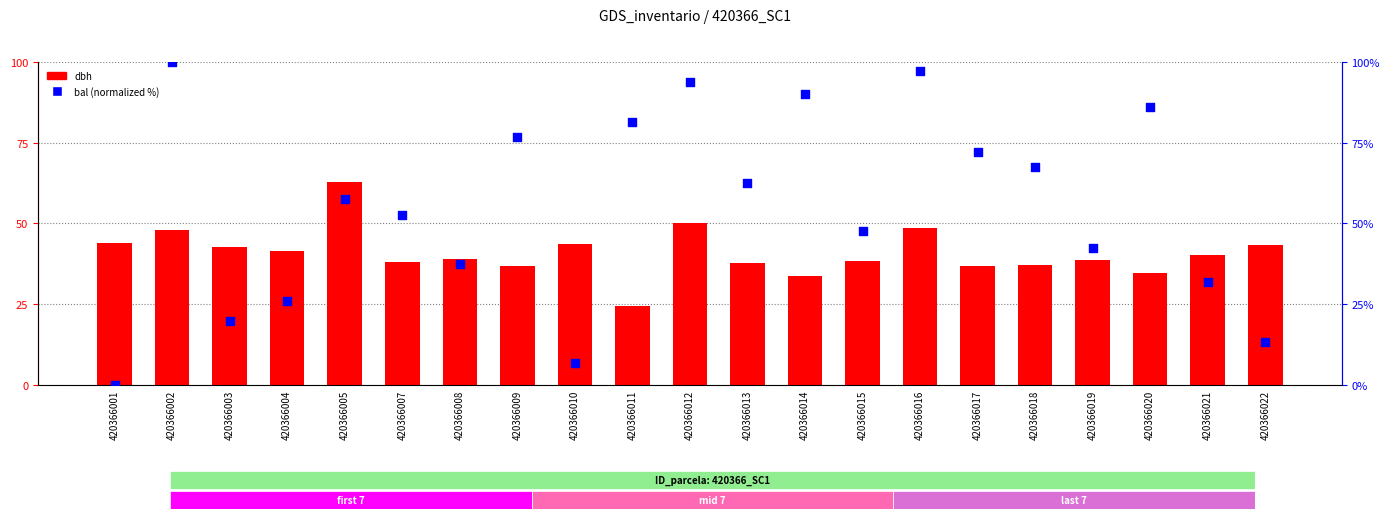

Which series has the largest total across all categories?

bal (normalized)